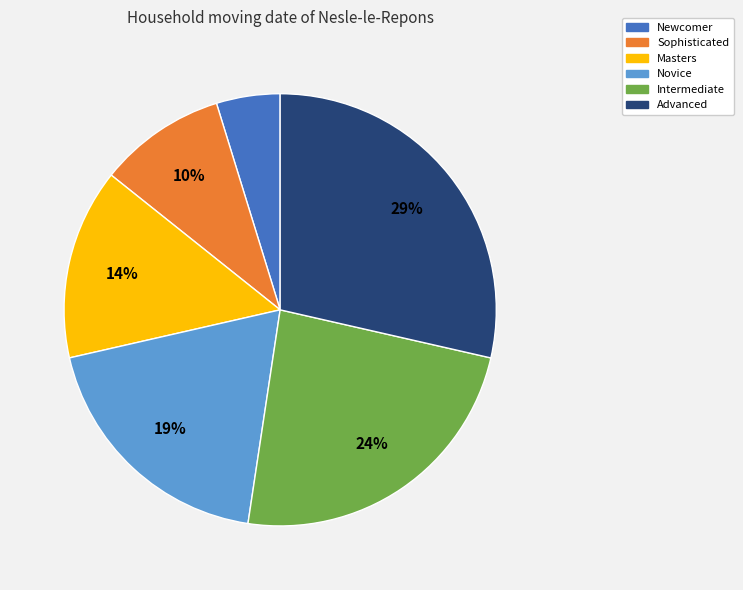

Is there a majority slice in this chart?

No